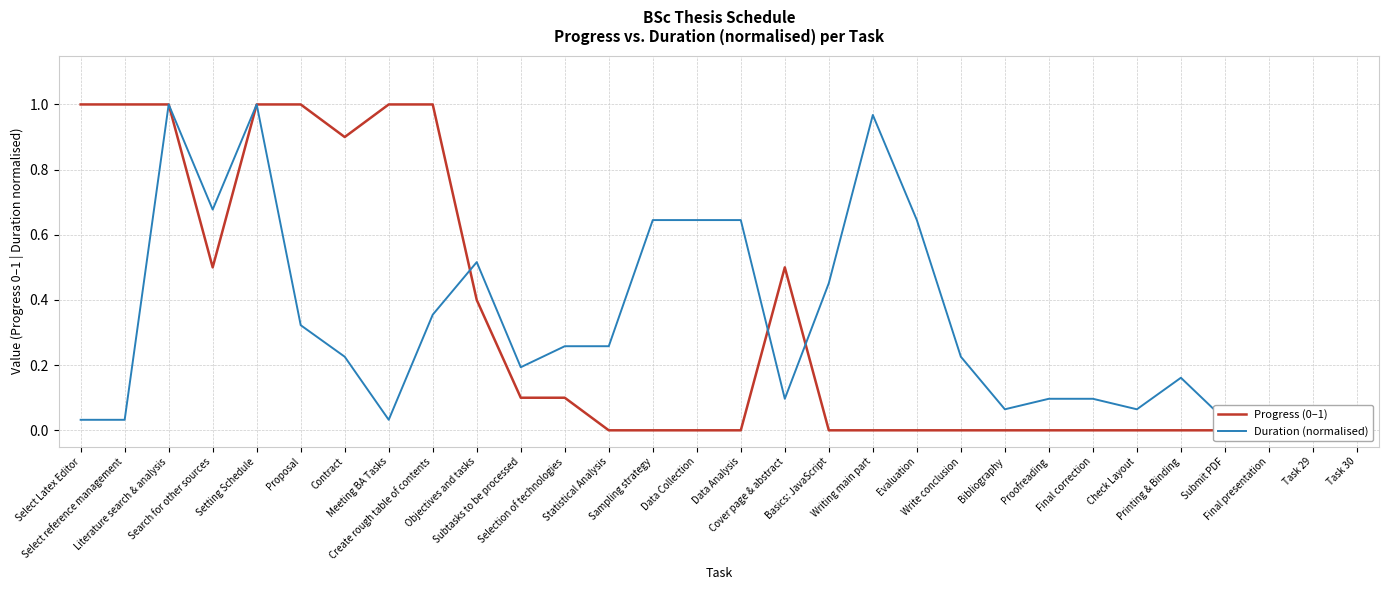

How many values in Progress (0–1) are above zero?

13